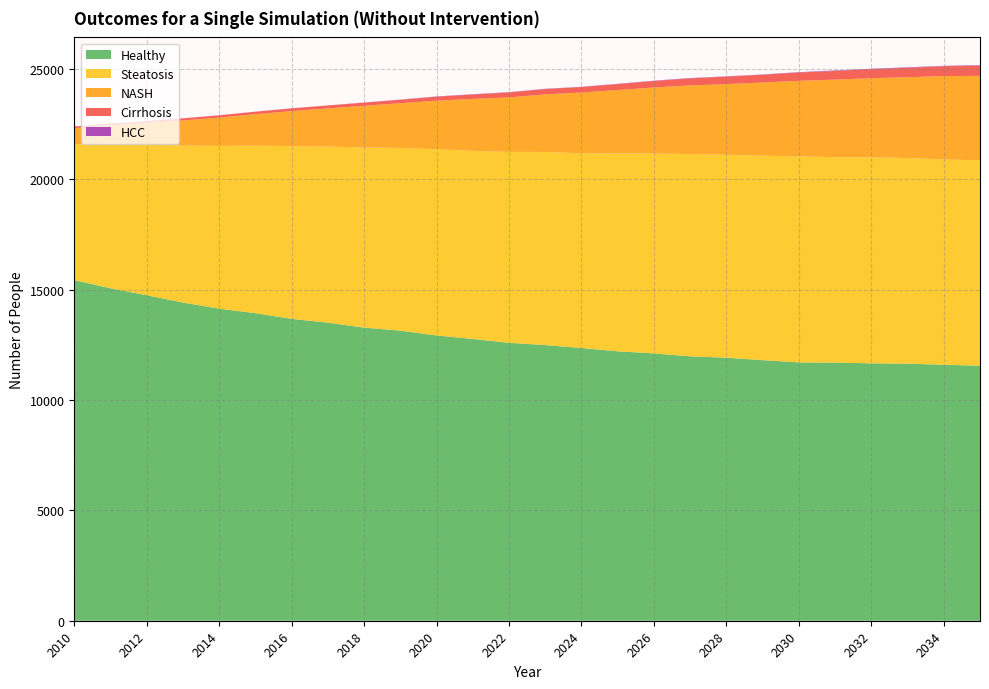

Reading left to right, transcribe all the data shown in this chart.

Healthy: 15436	15067	14752	14420	14142	13939	13680	13509	13284	13147	12928	12770	12595	12493	12359	12210	12116	11982	11920	11809	11709	11697	11665	11649	11602	11558
Steatosis: 6161	6553	6835	7116	7376	7589	7829	7976	8167	8280	8440	8523	8652	8753	8825	8964	9060	9167	9196	9267	9335	9310	9336	9322	9305	9306
NASH: 725	826	965	1134	1281	1429	1585	1734	1886	2025	2200	2356	2470	2608	2755	2876	2990	3112	3203	3315	3423	3516	3586	3661	3777	3828
Cirrhosis: 77	82	94	98	106	110	123	132	142	159	183	197	227	241	250	270	295	317	341	354	379	391	412	428	446	458
HCC: 1	5	1	2	4	6	7	3	7	8	10	15	12	12	10	13	14	17	11	11	16	24	18	21	18	27